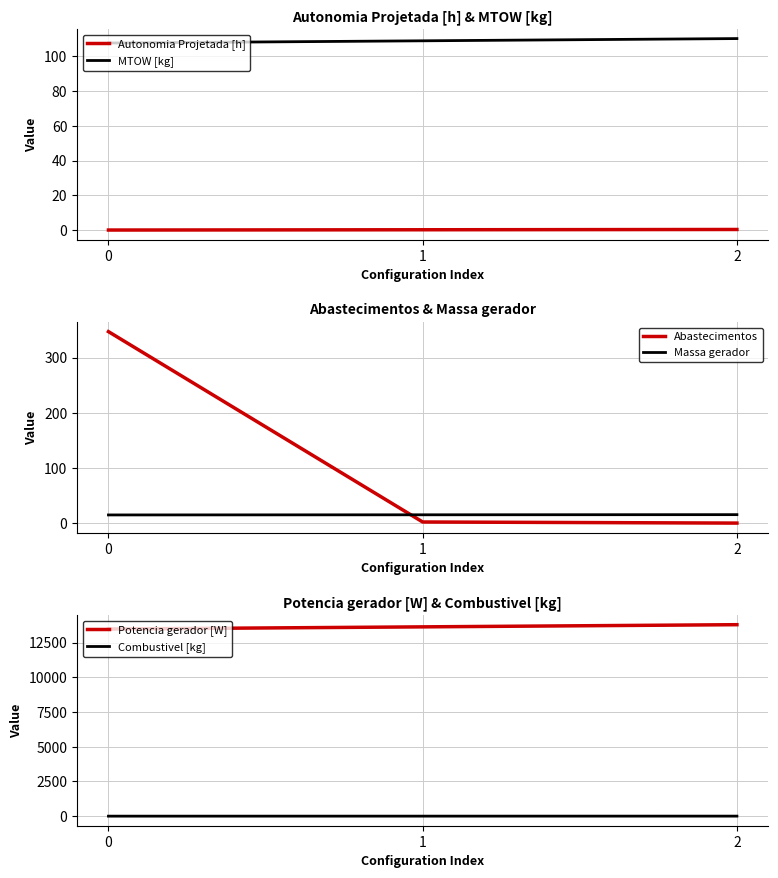

Is the value of Potencia gerador [W] at 2 greater than the value of Combustivel [kg] at 2?

Yes